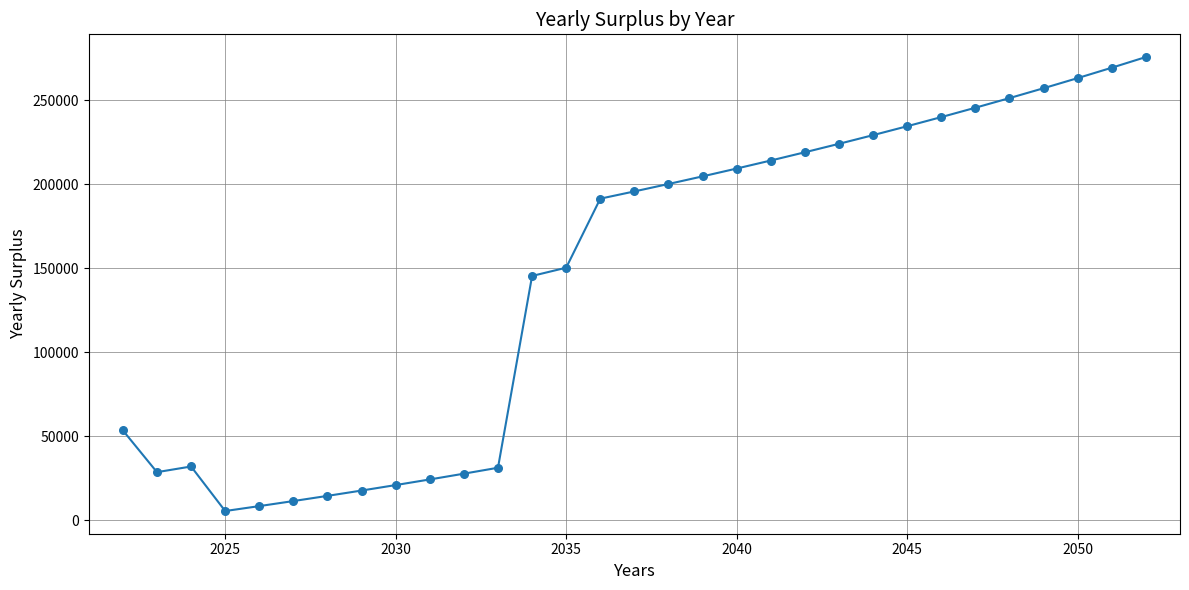

What is the maximum value shown in the chart?

275677.2